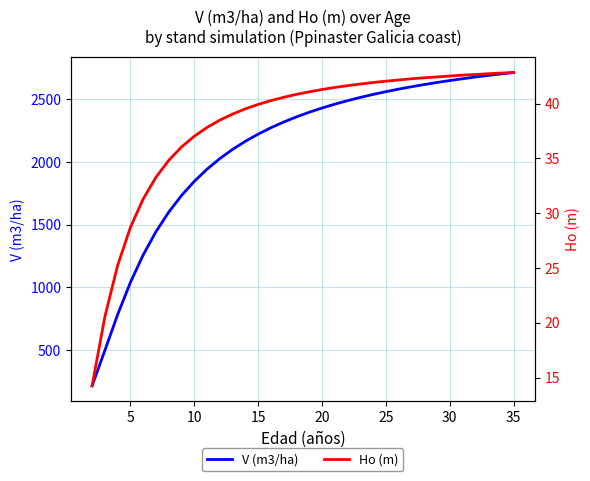

Rank the series by their average value, from lowest to highest.

Ho (m), V (m3/ha)